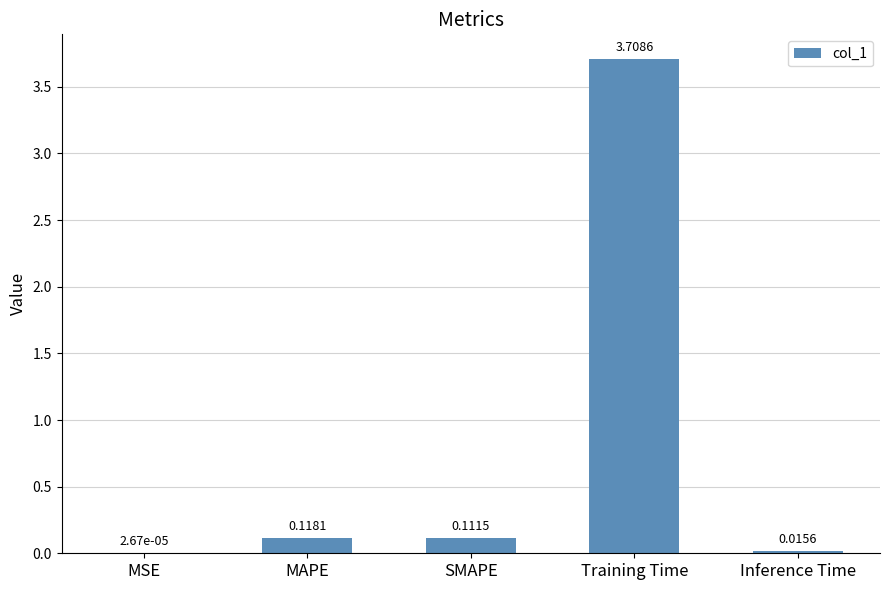

Between MAPE and Inference Time, which is larger?

MAPE